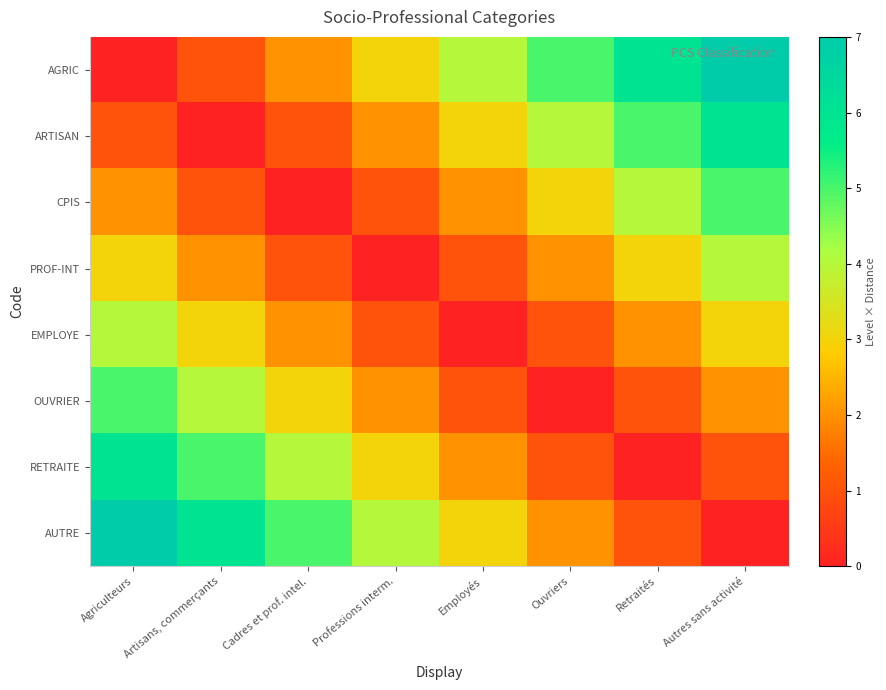

What is the difference between the highest and lowest values at Artisans, commerçants?

6